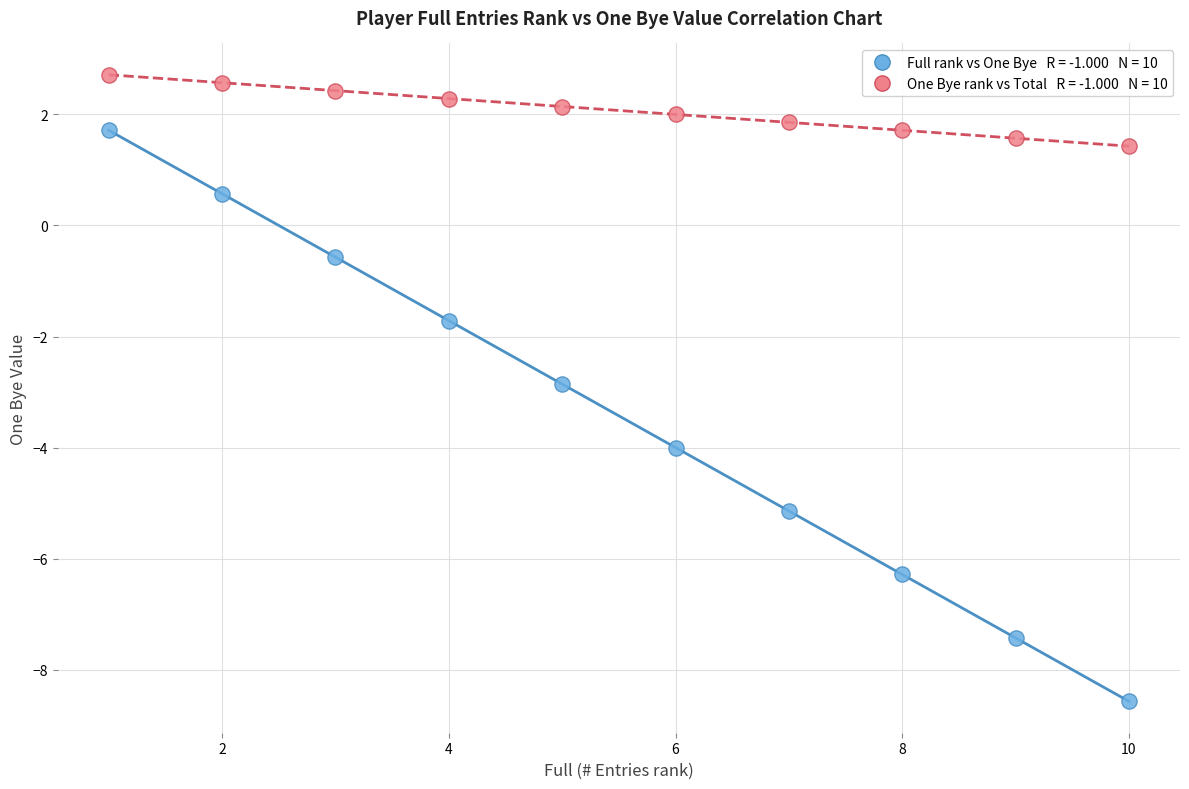

Across all data points, what is the range of Y values (max minus min)?

11.3